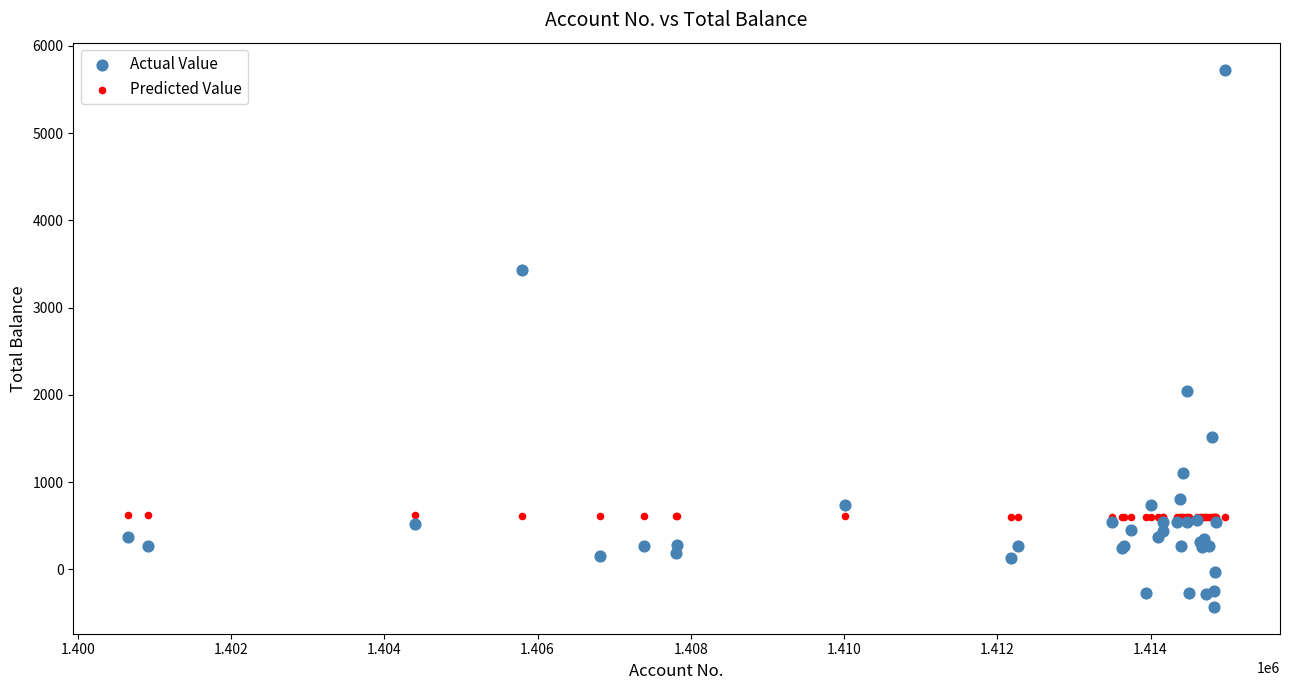

Which series contains the lowest Y value?

Actual Value